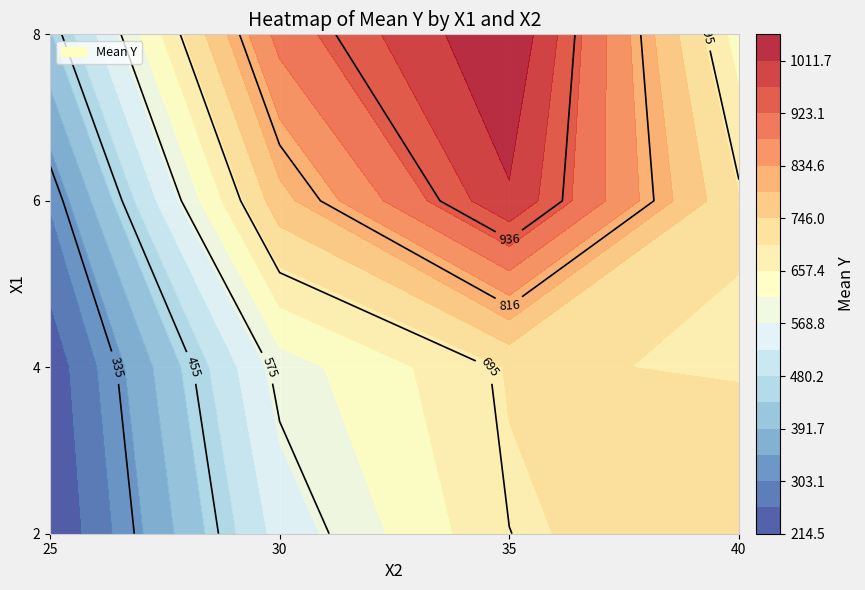

How many data points in 4 are less than 677?

2